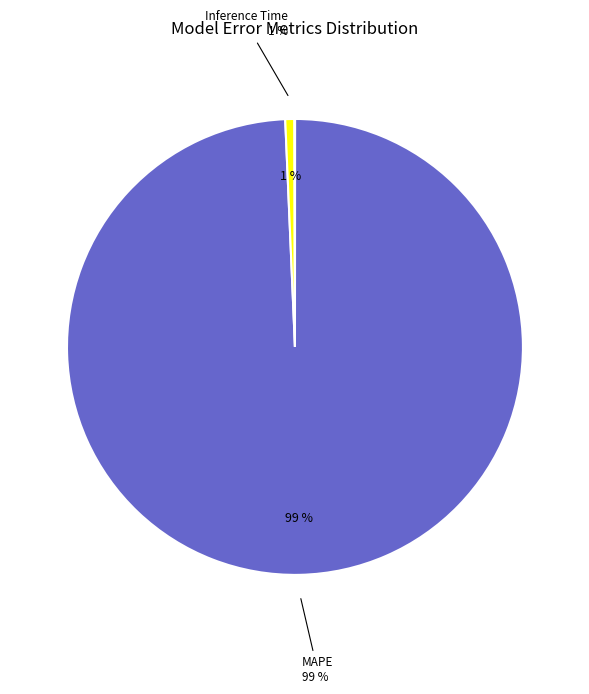

To the nearest percent, what is the average slice percentage?

25%